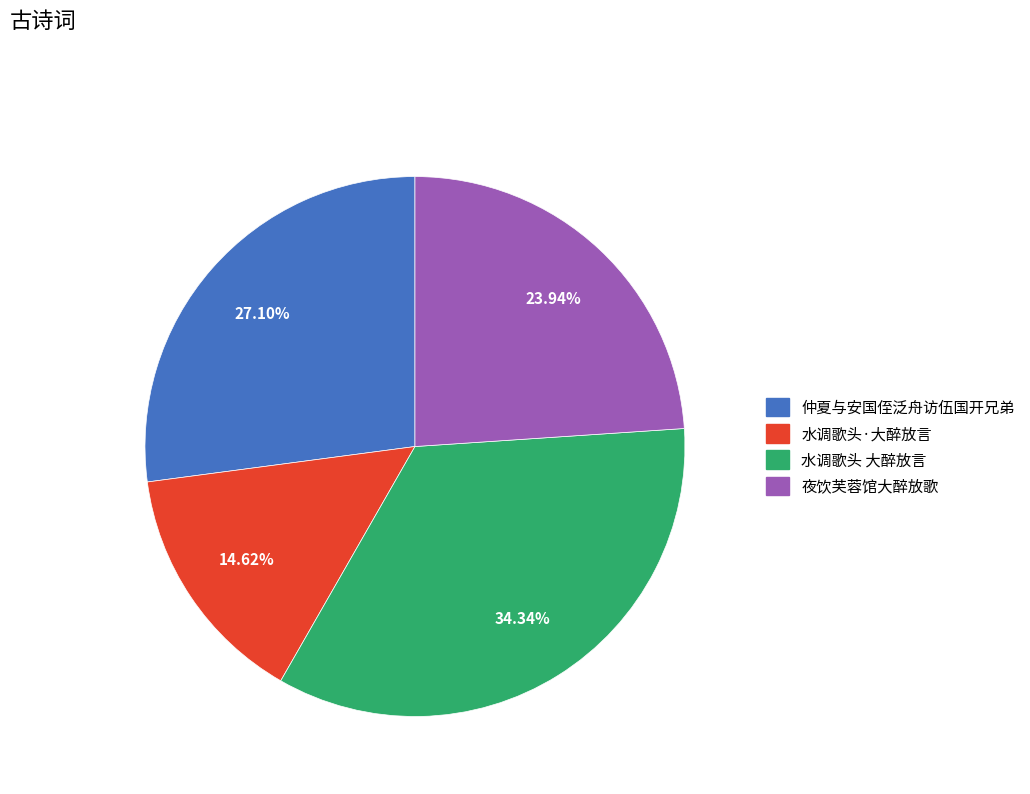

Is there a majority slice in this chart?

No